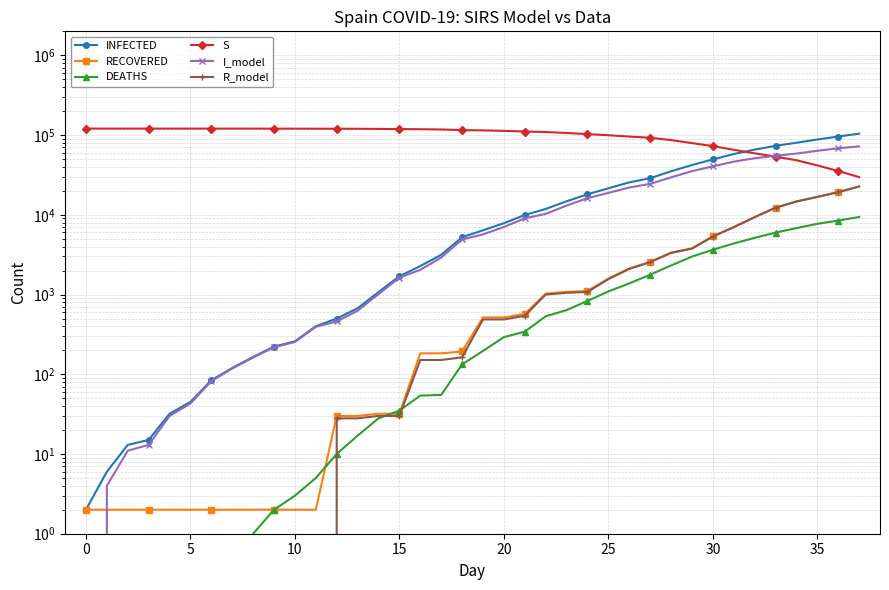

True or false: S has a value of 35401 at 36.

True